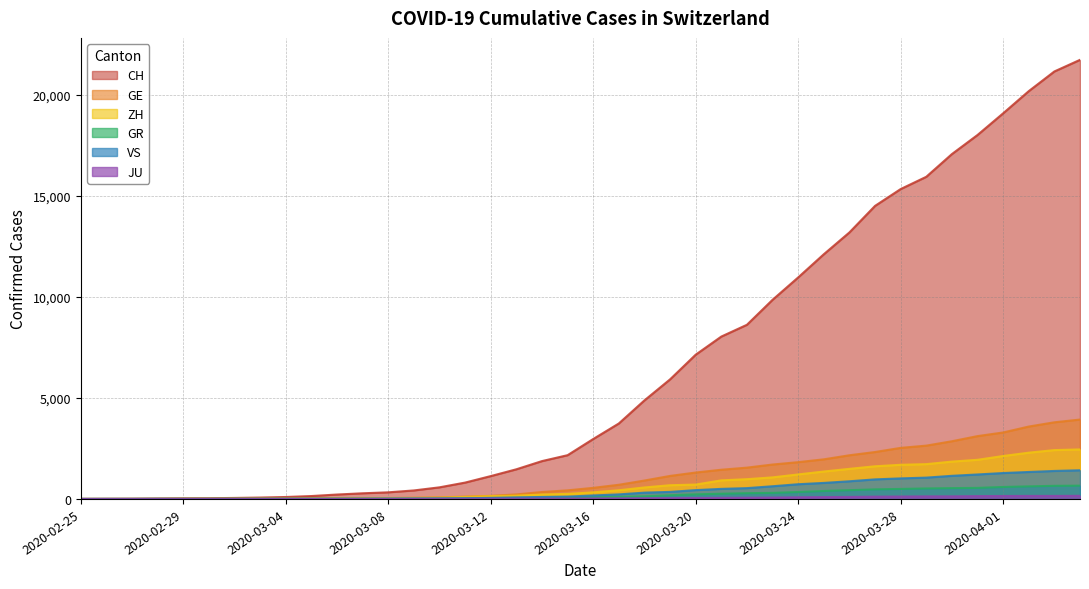

What is the label of the 3rd point from the right?

2020-04-02